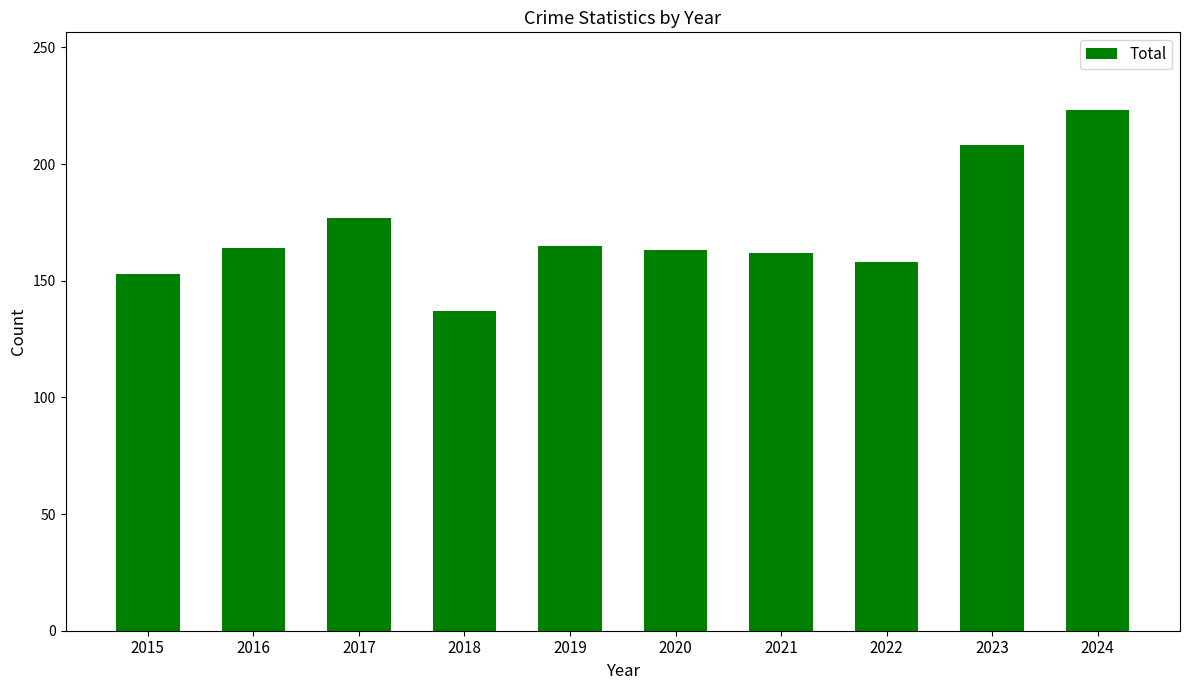

Does the chart contain any negative values?

No